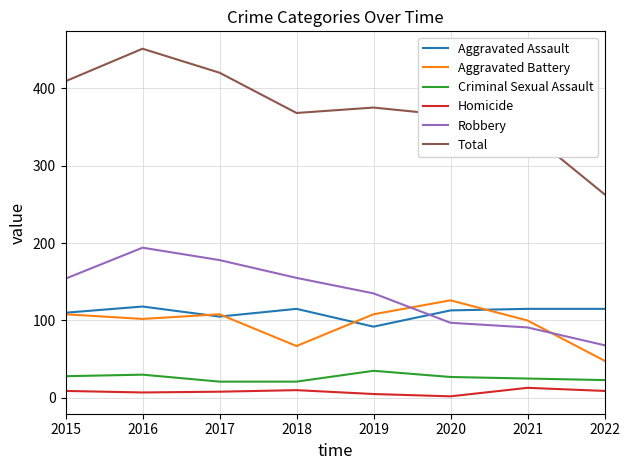

How many interior local valleys does the Total series have?

1